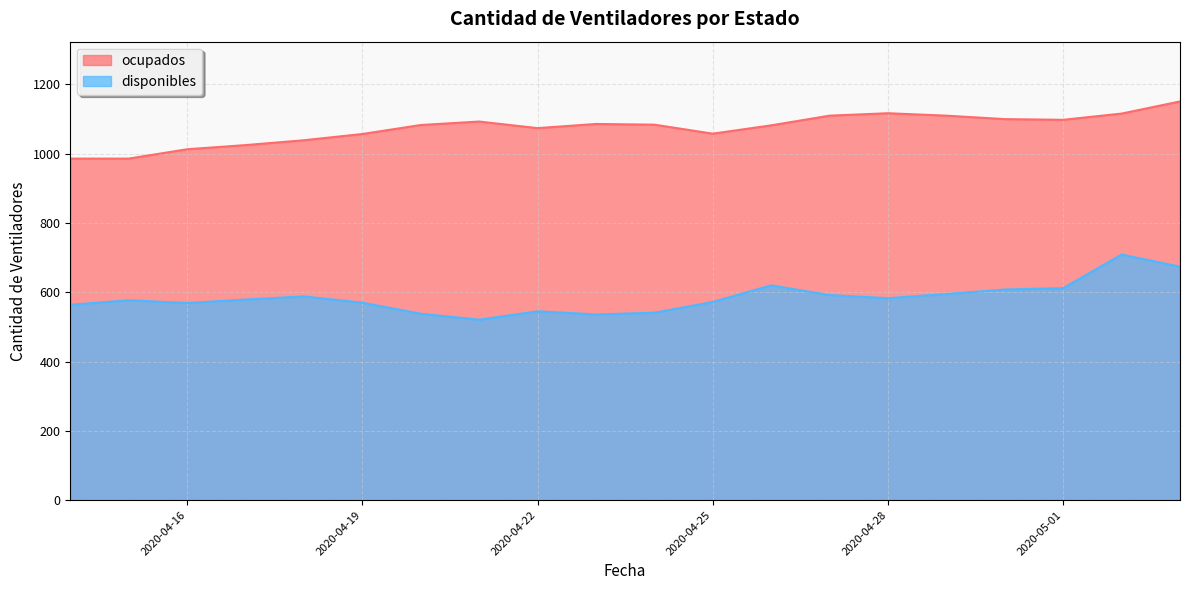

In ocupados, how many points are higher than both neighbors (excluding endpoints)?

3